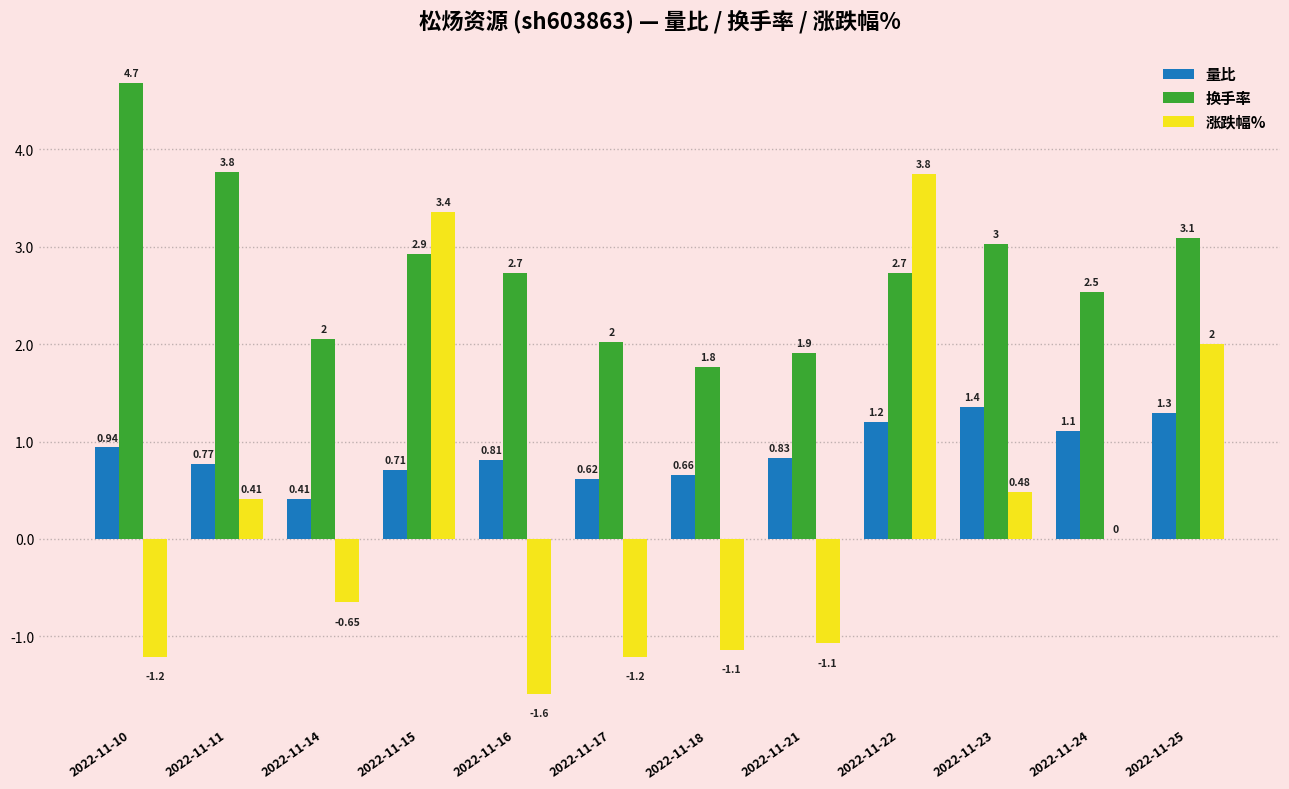

True or false: 换手率 has a value of 4.7 at 2022-11-10.

True